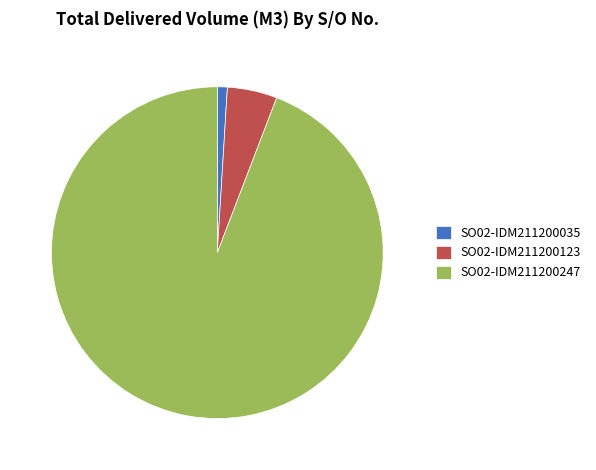

Does SO02-IDM211200123 account for over 50% of the chart?

No